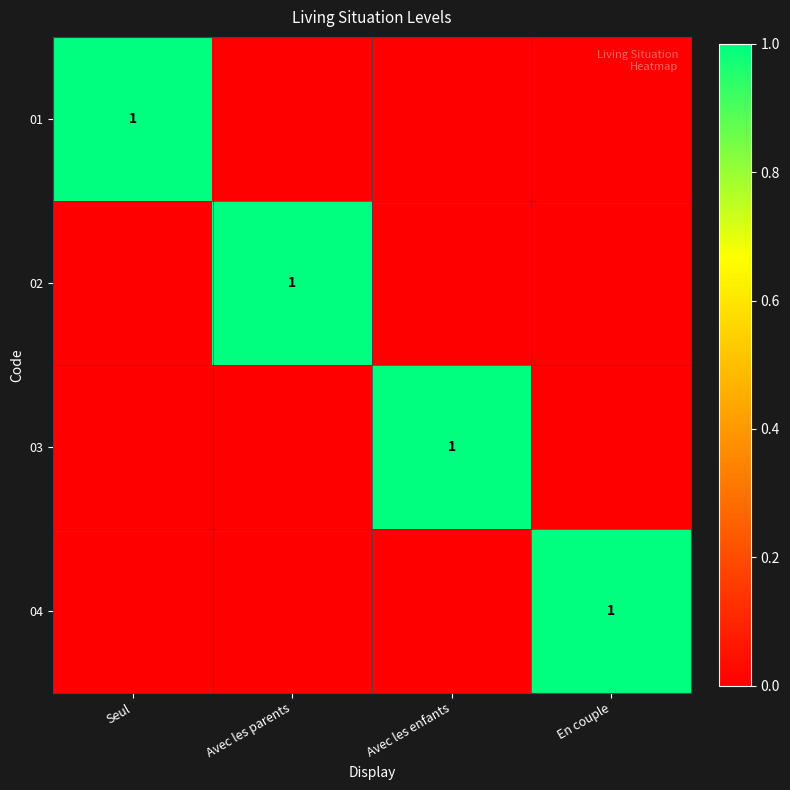

The 02 series shows 0 at Avec les parents. True or false?

False